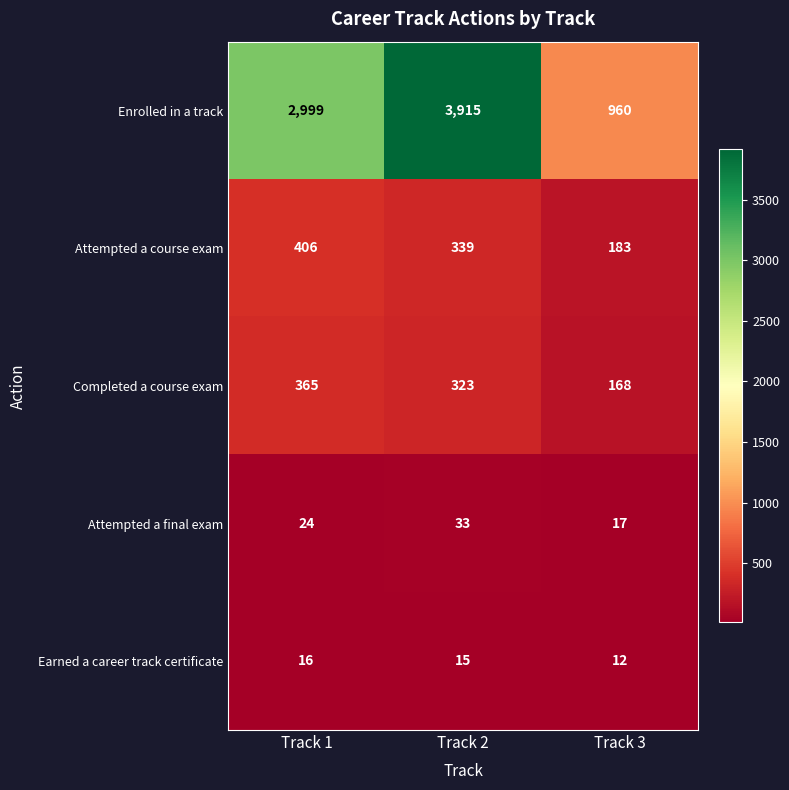

At which category is the sum across all series the highest?

Track 2